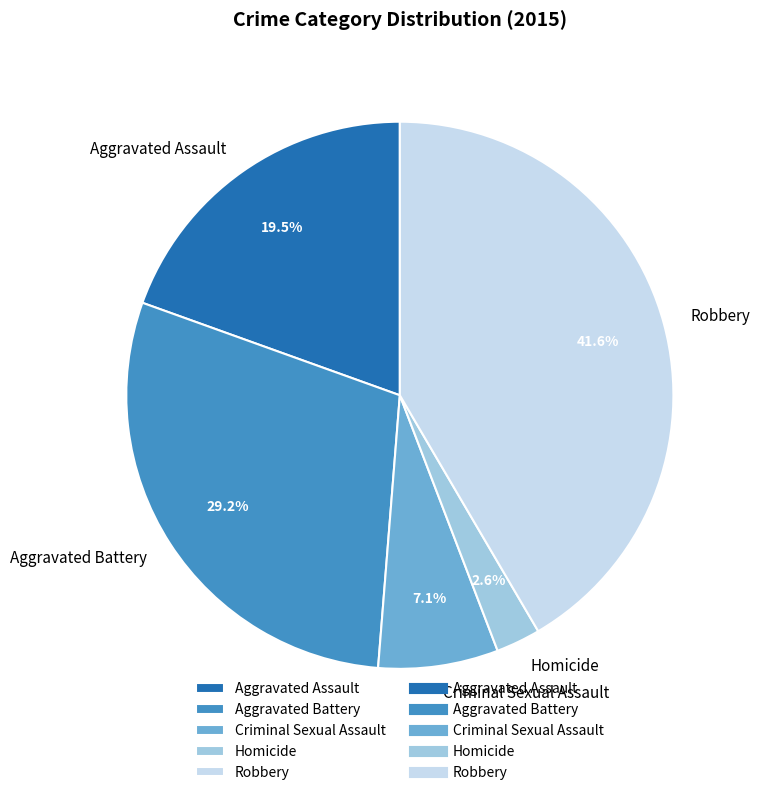

To the nearest percent, what is the difference between the largest and smallest slice percentages?

39%